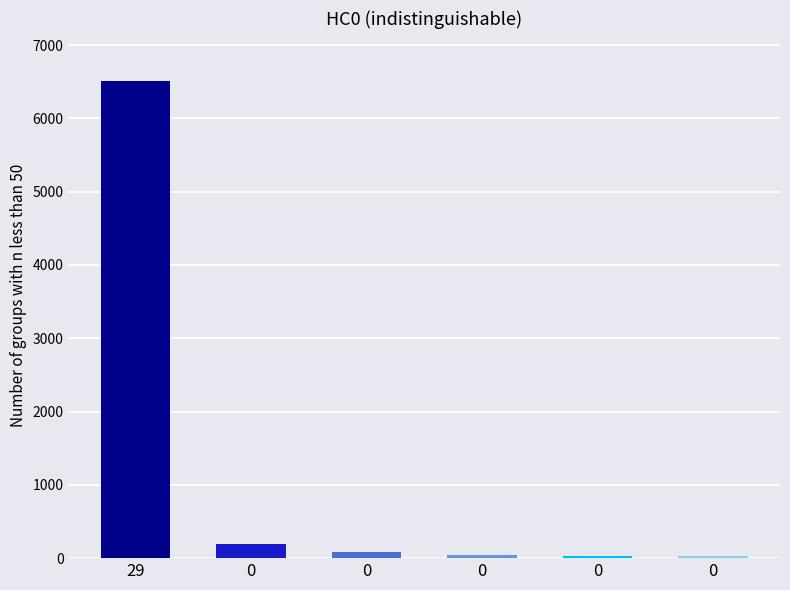

Count the number of data series in this chart.

1